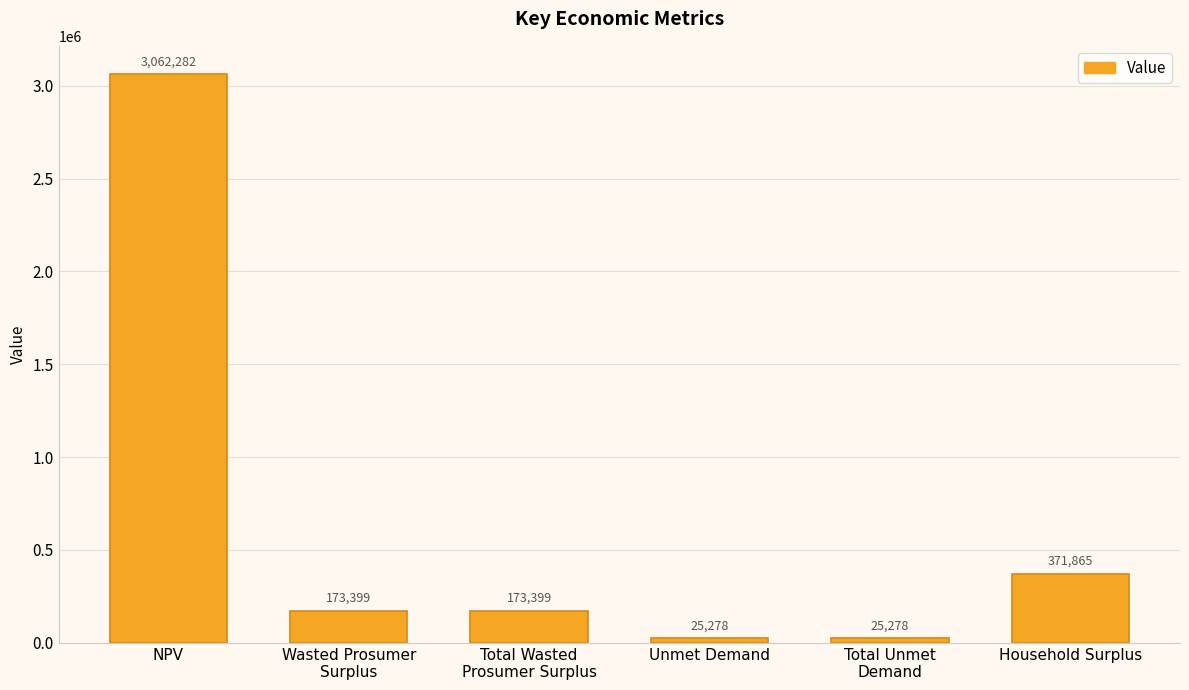

What position from the left is NPV?

1